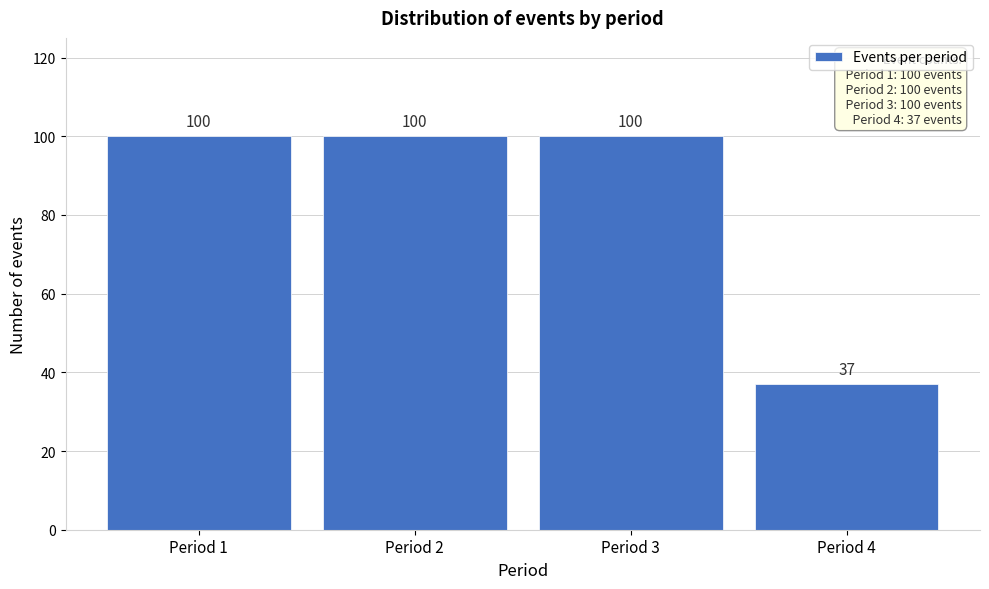

Reading left to right, list all the values displayed in this chart.

Period 1=100	Period 2=100	Period 3=100	Period 4=37